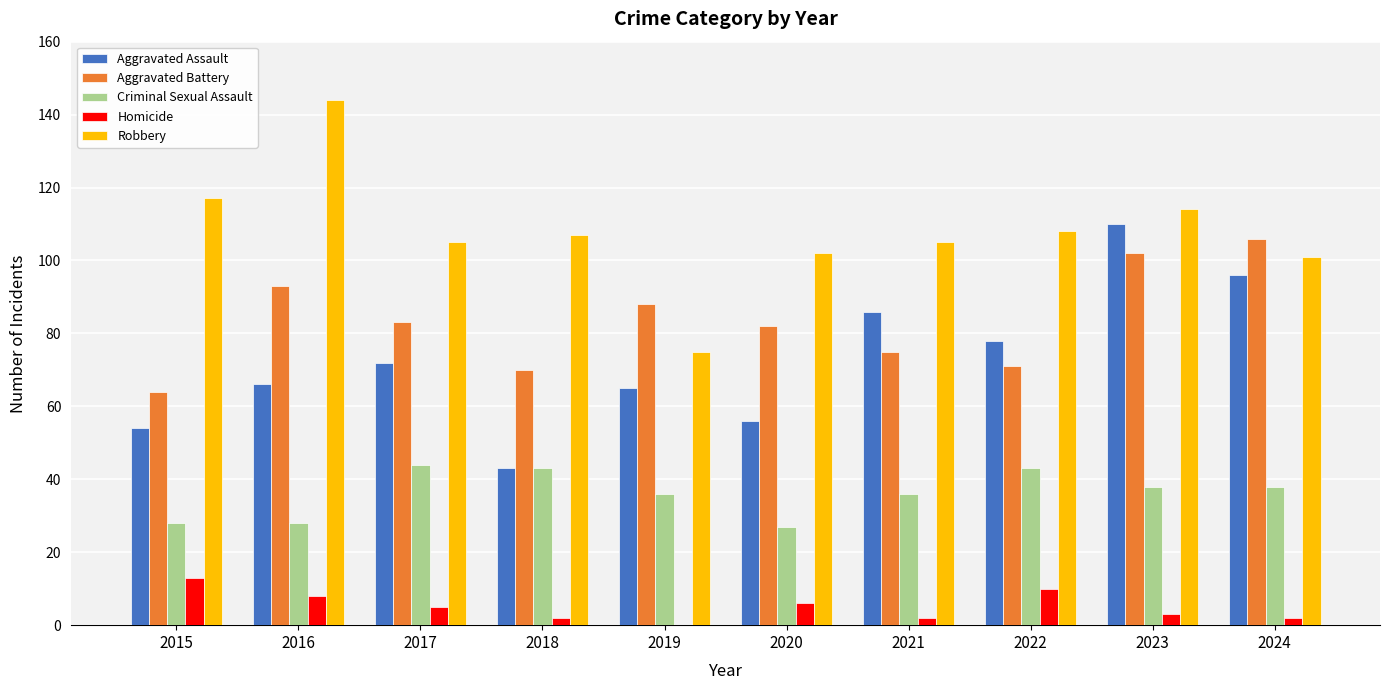

Count the number of data series in this chart.

5